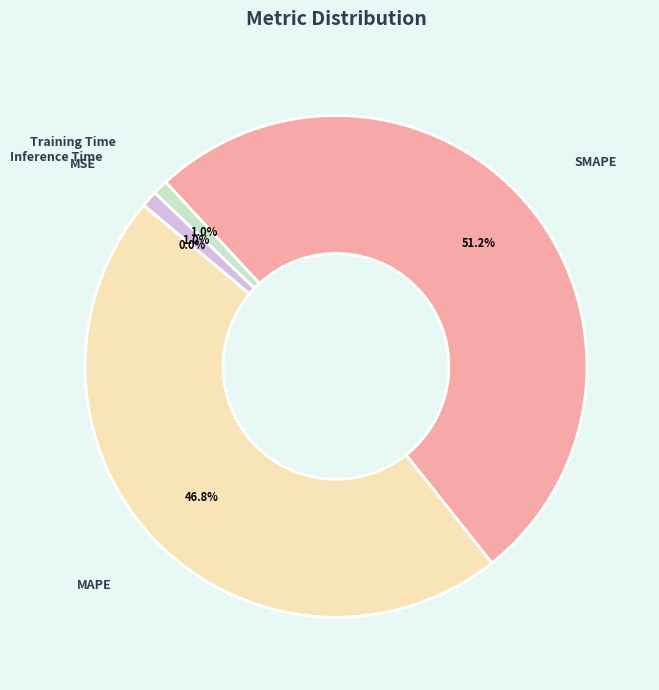

To the nearest percent, what portion does Inference Time represent?

1%